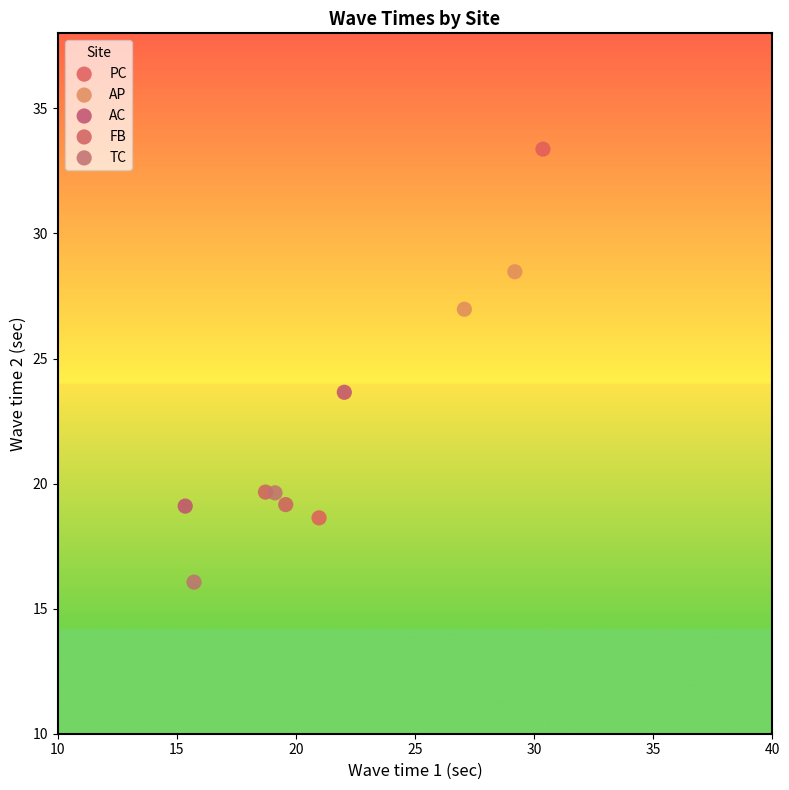

Which series contains the highest Y value?

PC